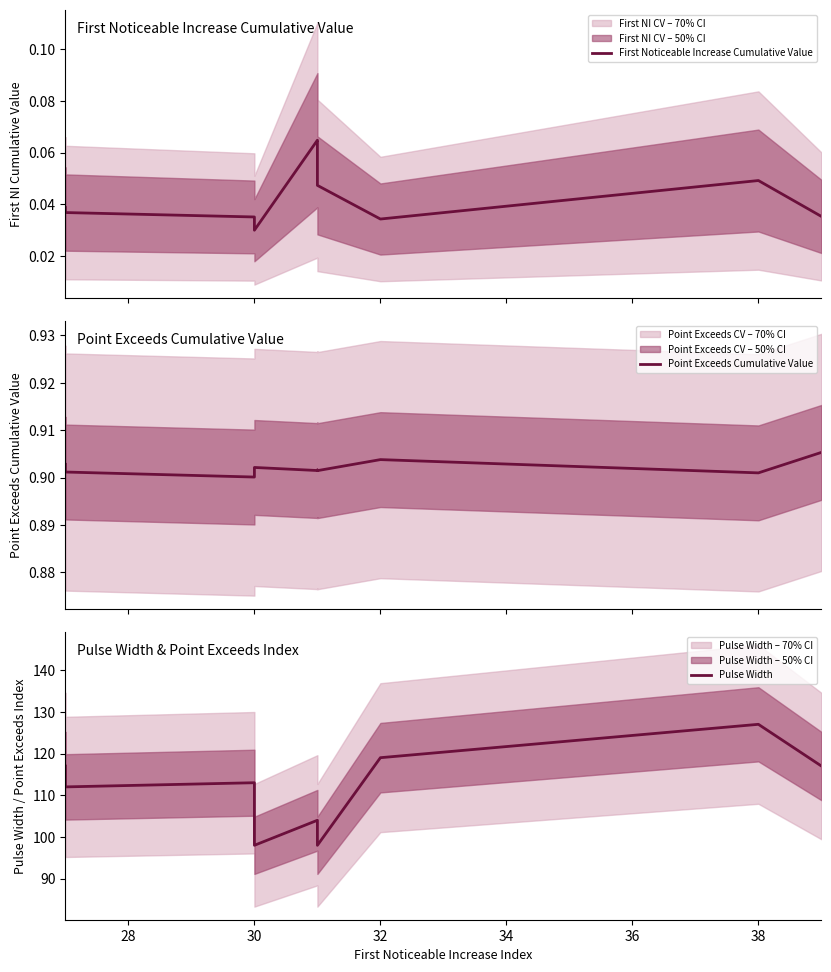

True or false: First Noticeable Increase Cumulative Value and Pulse Width cross at least once.

False